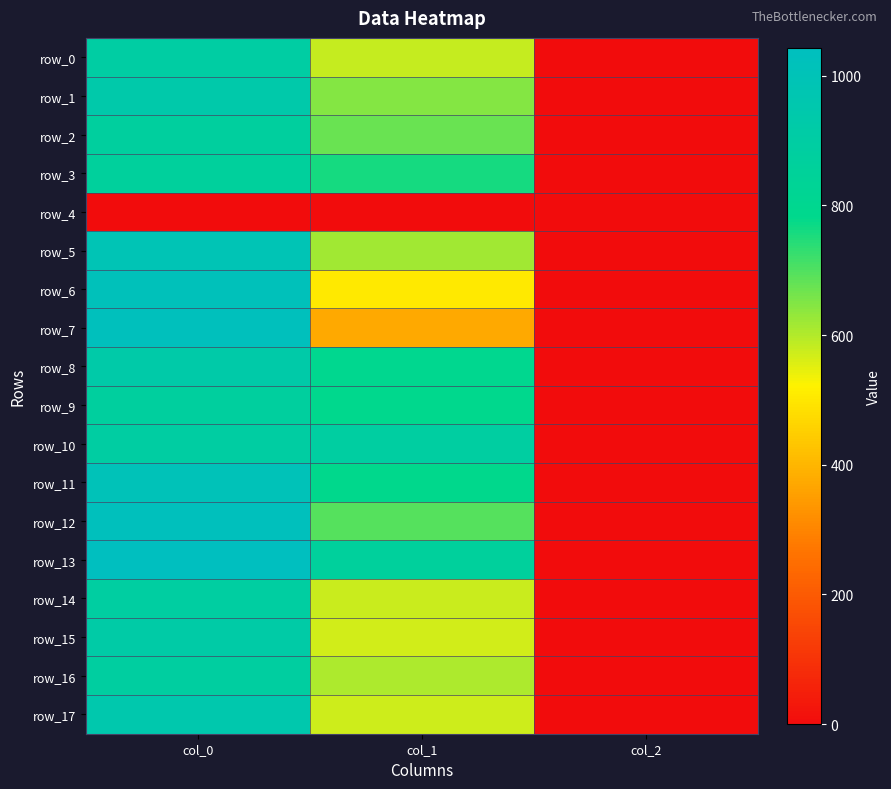

At which label does row_15 first exceed 570?

col_0